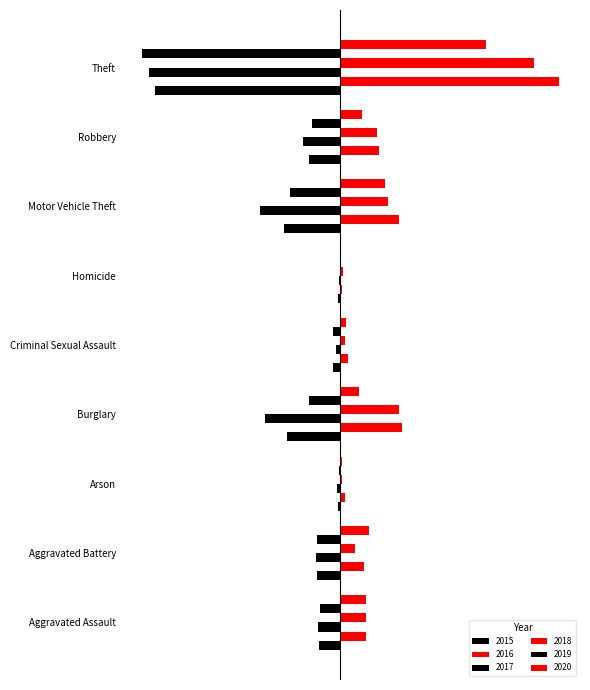

Where is 2018 nearest to the value 314?

Burglary